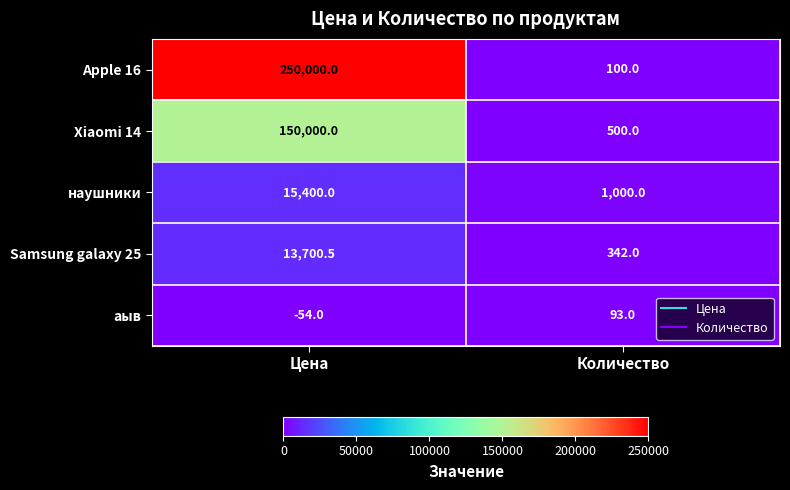

Reading left to right, list all the values displayed in this chart.

Apple 16: 250000.0	100.0
Xiaomi 14: 150000.0	500.0
наушники: 15400.0	1000.0
Samsung galaxy 25: 13700.5	342.0
аыв: -54.0	93.0